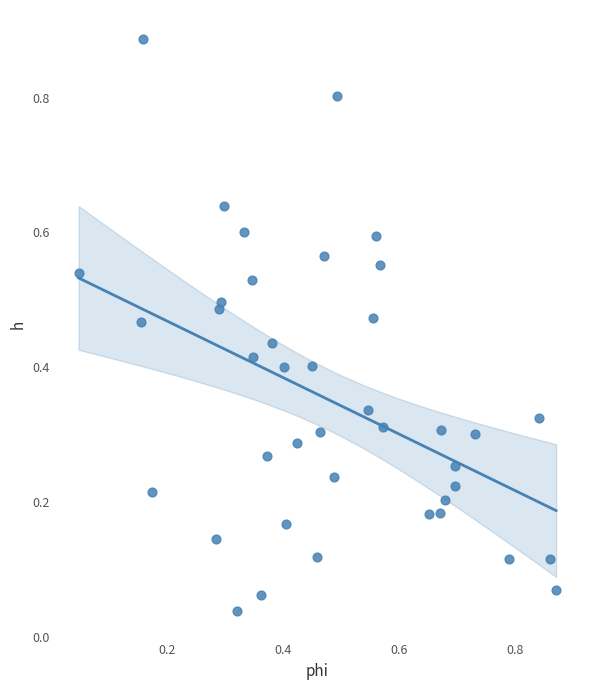

What is the range of Y values (max minus min)?

0.8